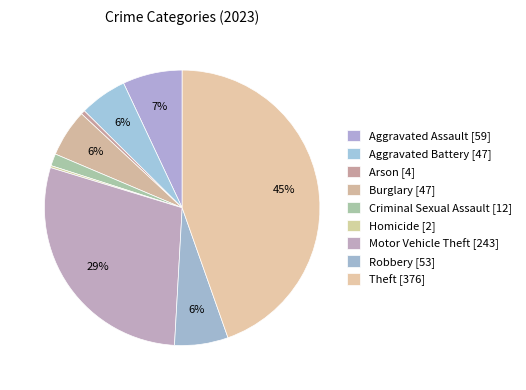

How many slices are in this pie chart?

9